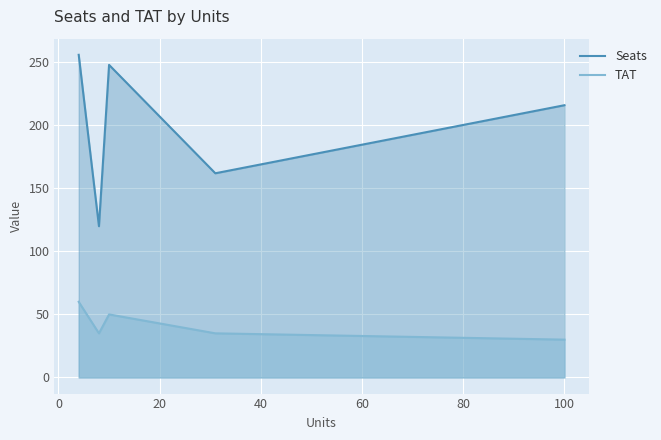

The value of Seats at 100 is 382. True or false?

False